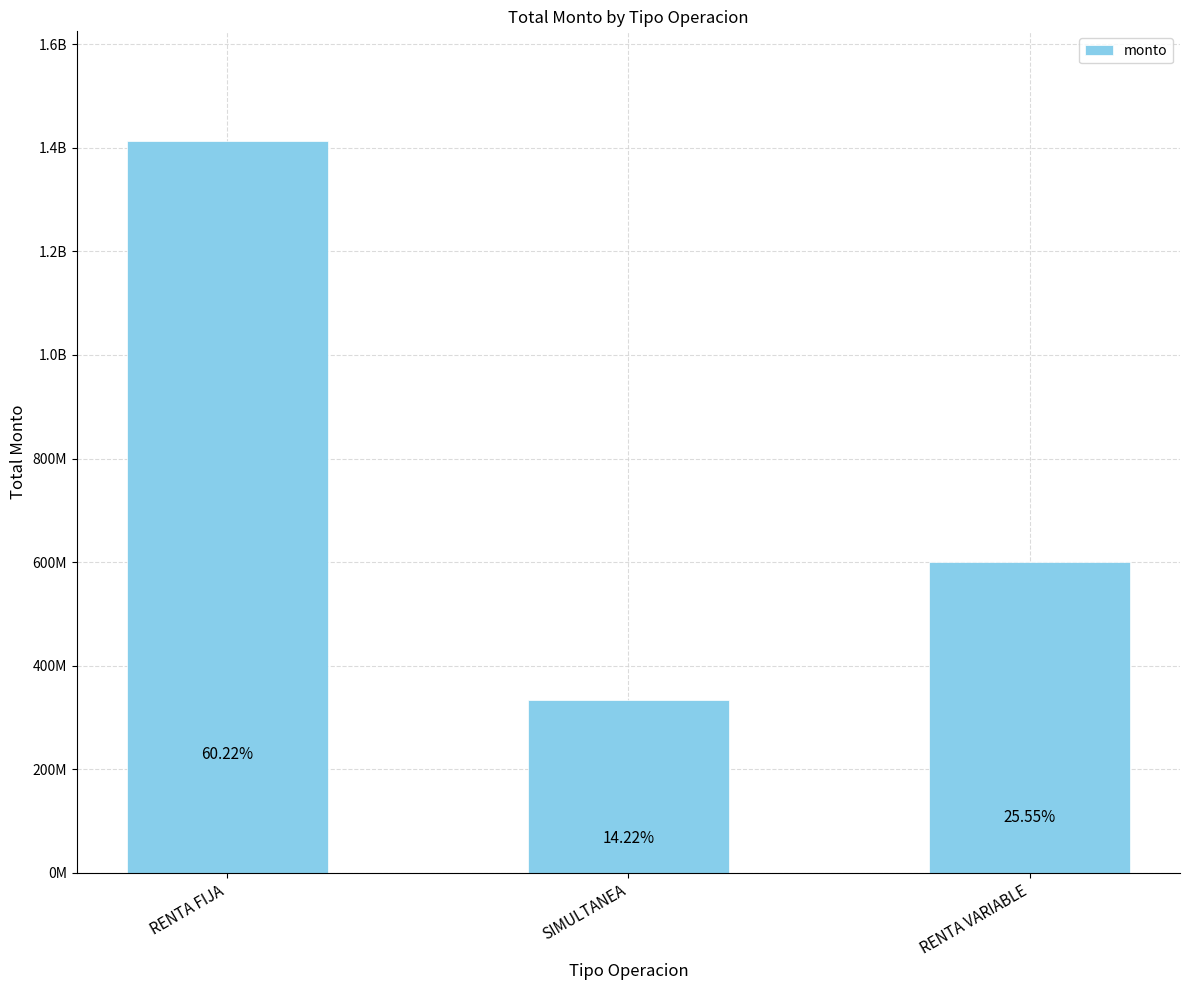

What is the average value?

781998898